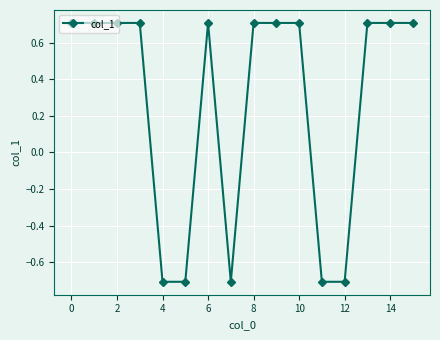

Count the values in the range 0 to 1.

11